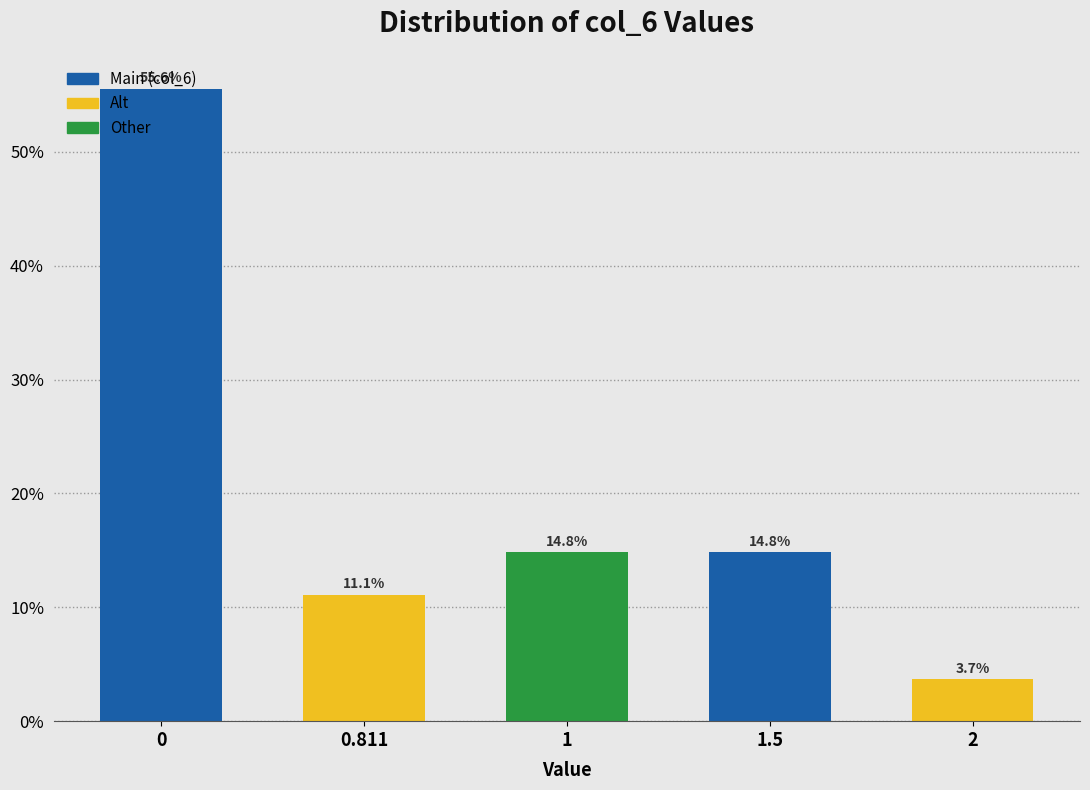

What is the smallest value displayed?

3.7